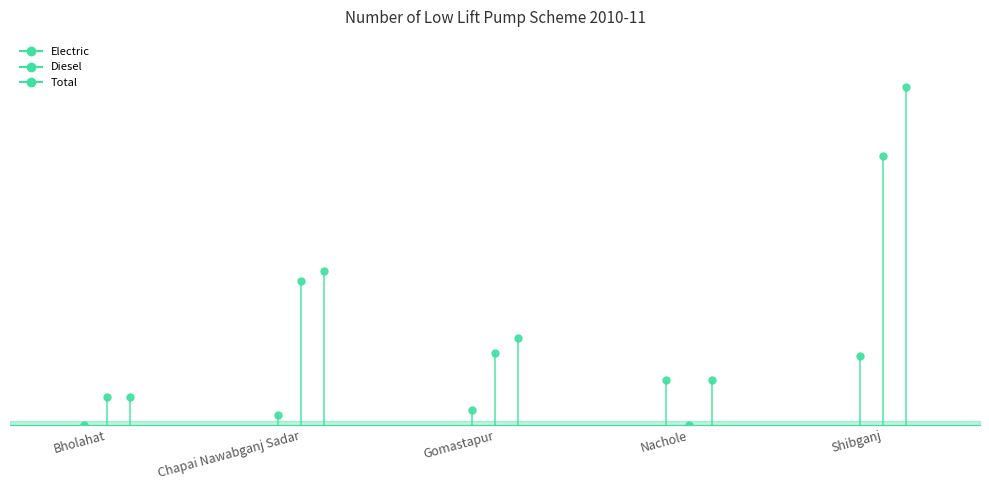

Between Chapai Nawabganj Sadar and Bholahat, which is larger?

Chapai Nawabganj Sadar